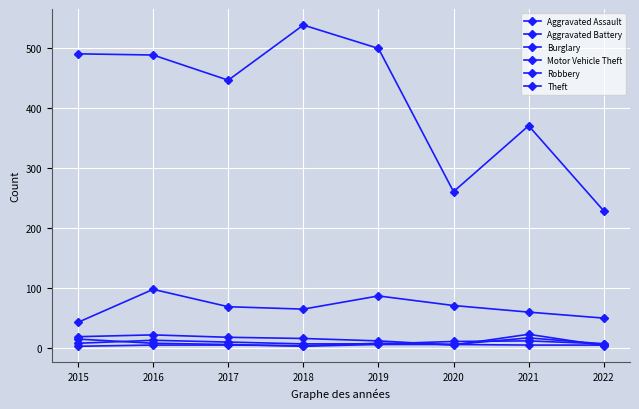

Is this an area chart (filled region under the line)?

No